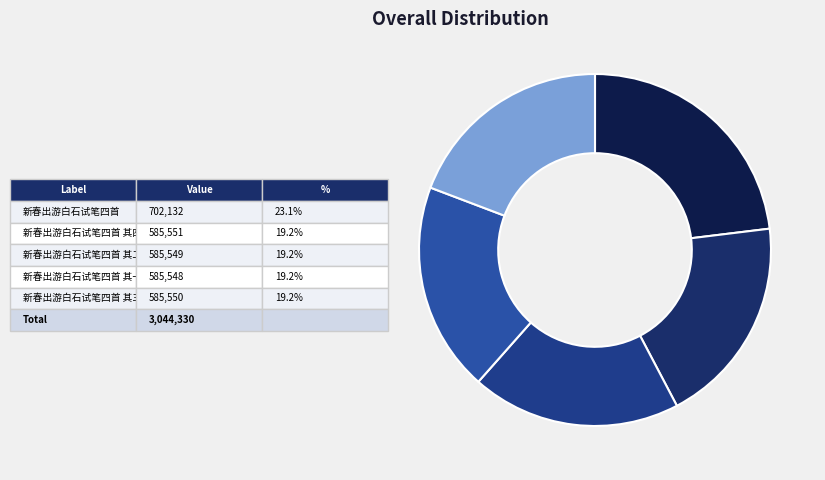

Does any single category account for the majority?

No